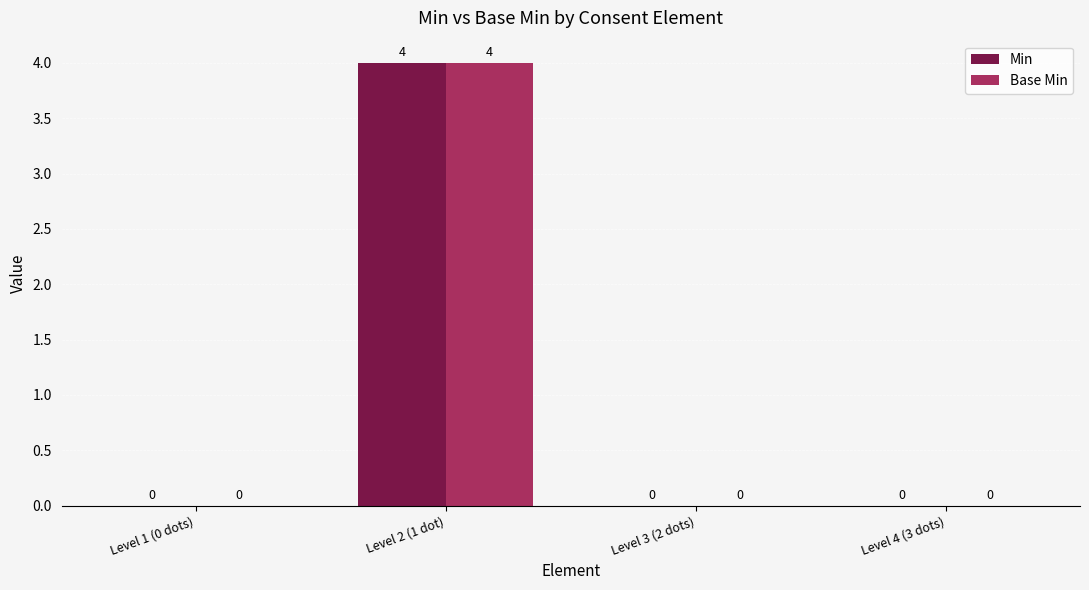

How many Min values are between 0 and 4?

4